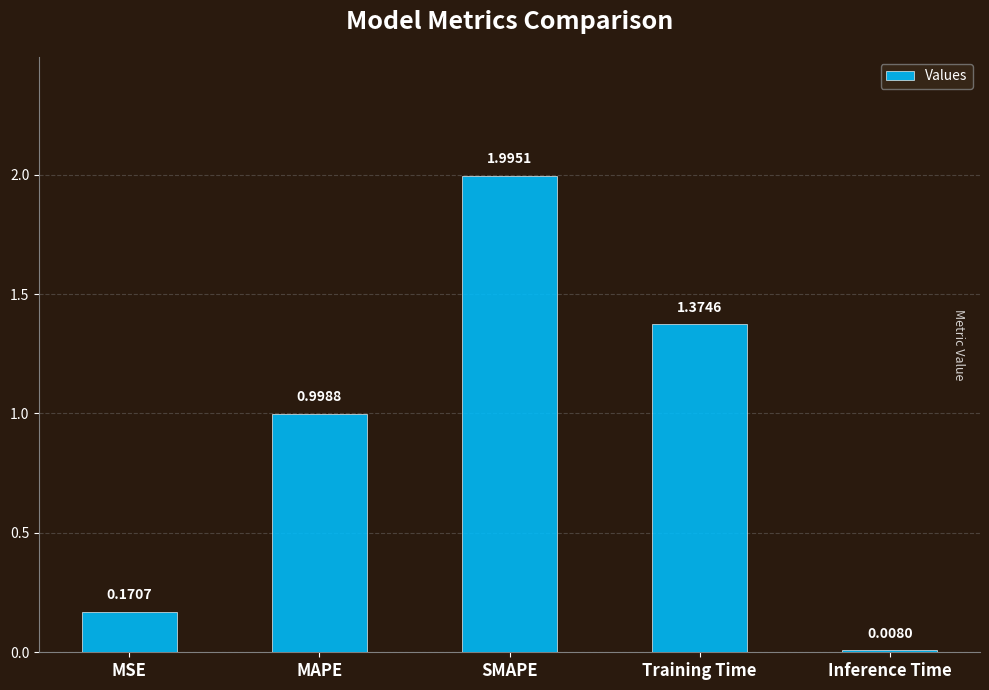

What is the sum of all values?

4.5